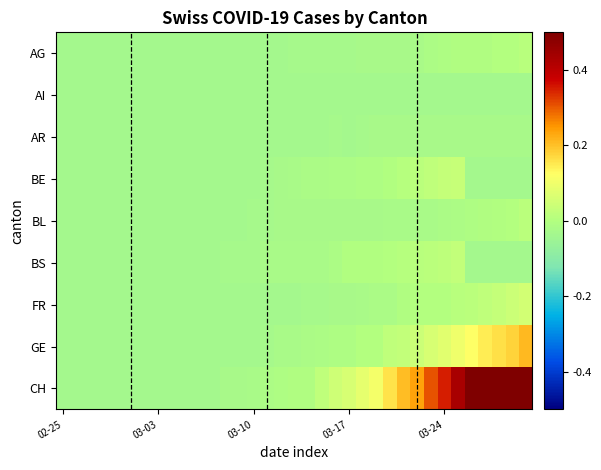

Count the number of categories in the chart.

35